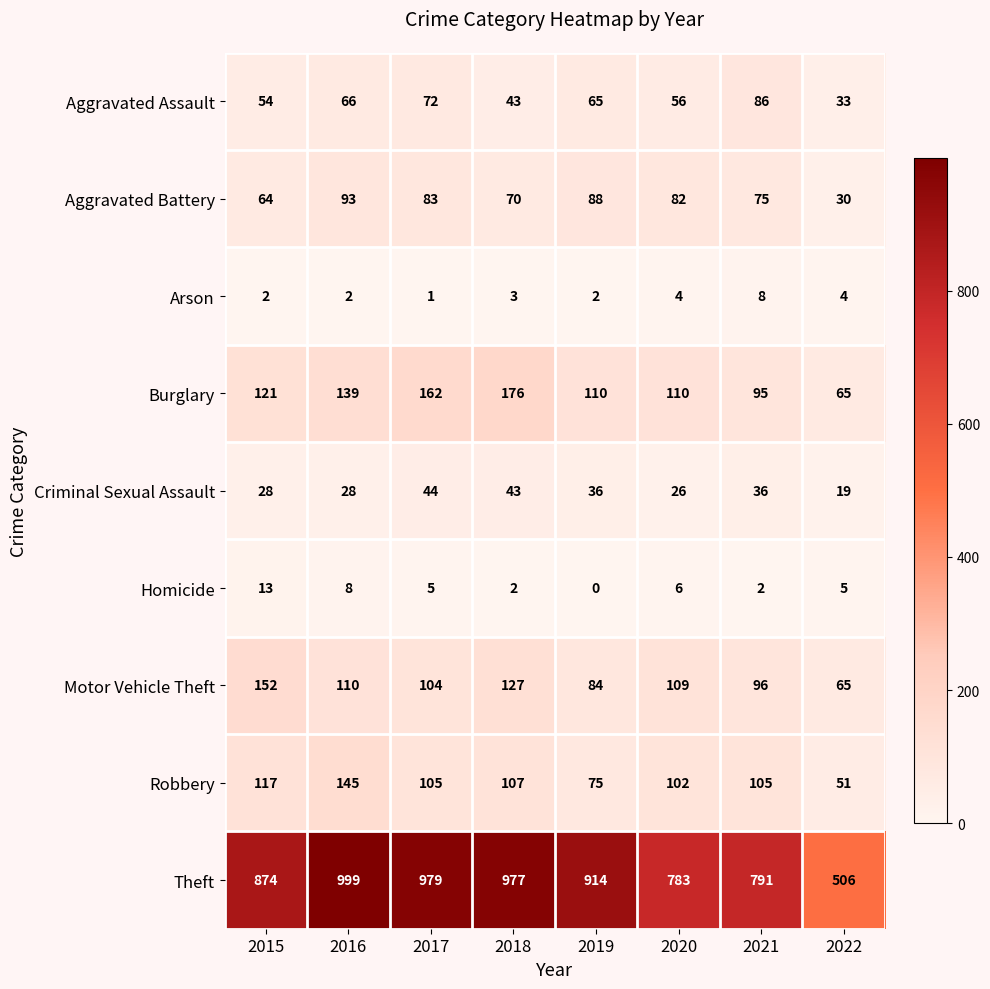

At which category is the sum across all series the highest?

2016